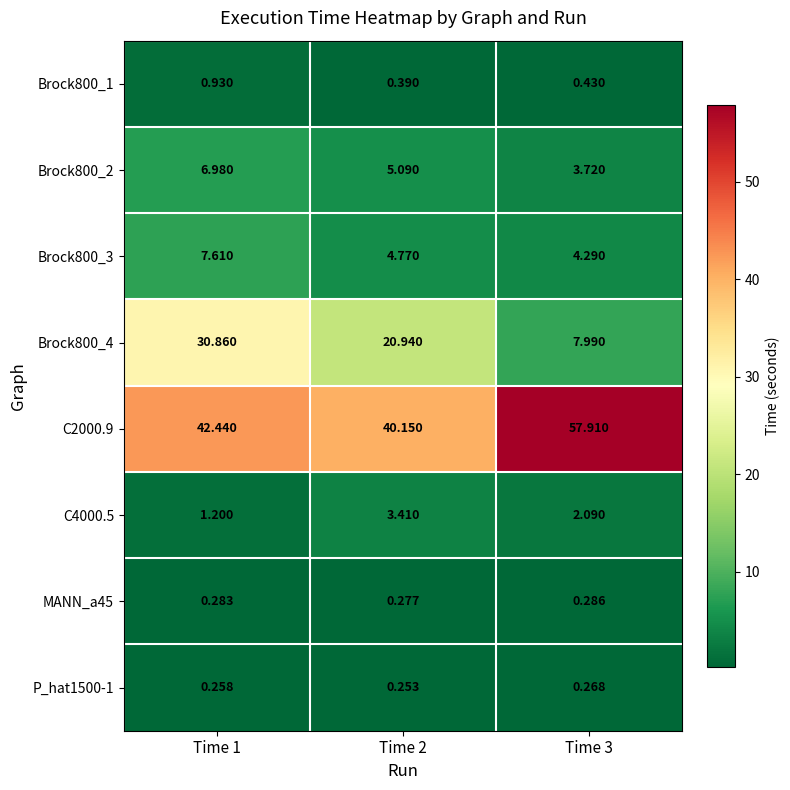

Is the value of Brock800_1 at Time 2 greater than the value of C2000.9 at Time 1?

No